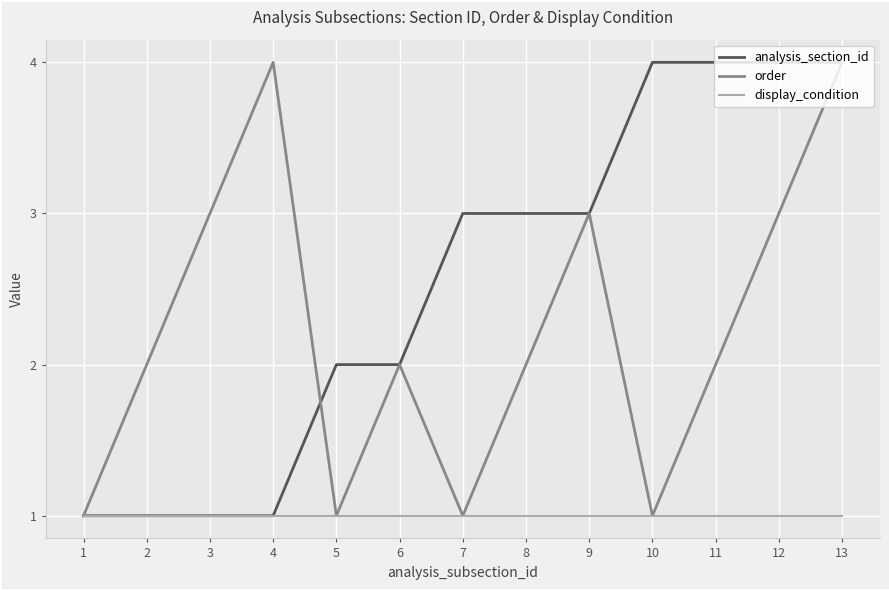

How many series are shown in this chart?

3